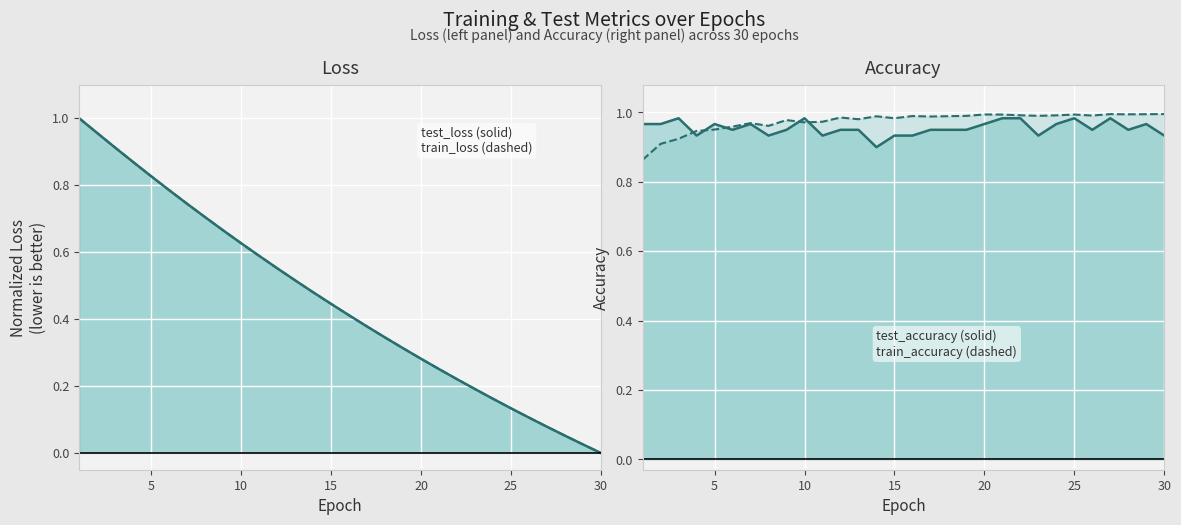

Which series ends up on top after the final intersection of train_accuracy and test_accuracy?

train_accuracy